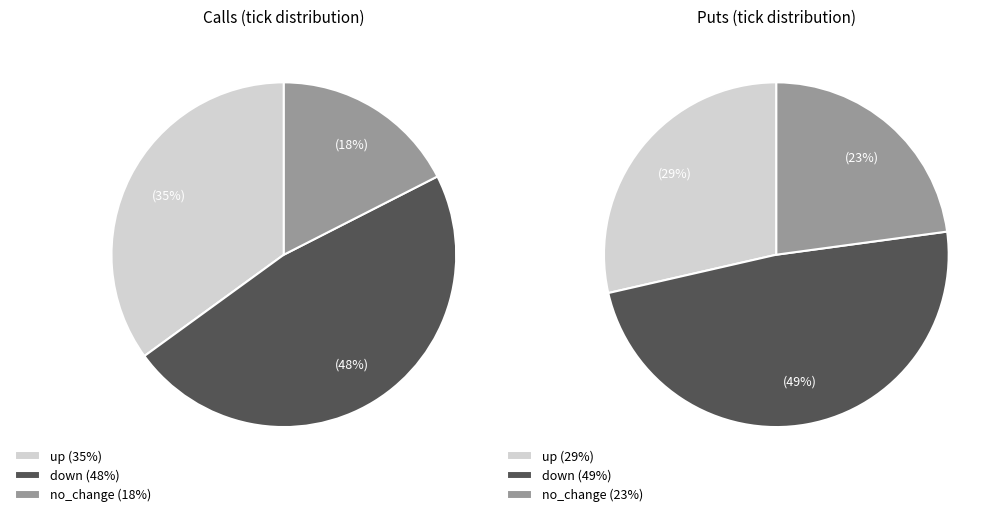

Is there any slice that represents more than half of the pie?

No